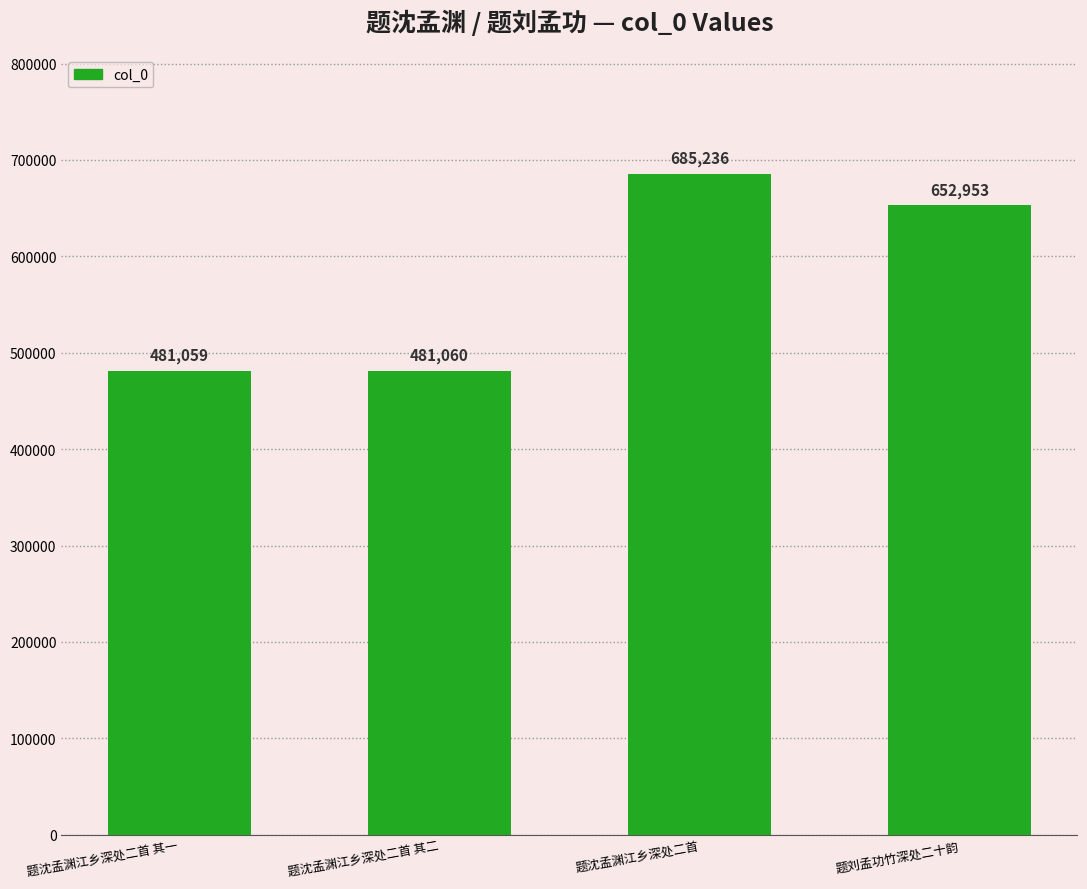

Reading right to left, extract all data points from this chart.

652953	685236	481060	481059